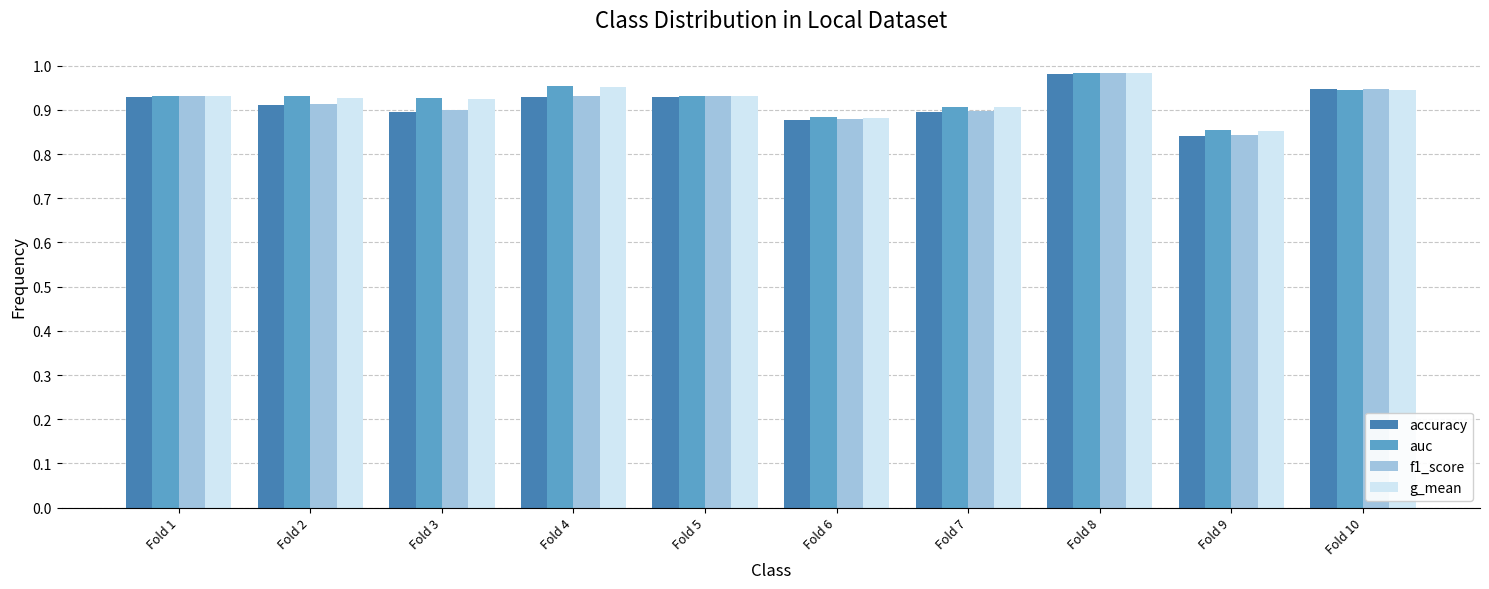

Which series changed the most between Fold 6 and Fold 10?

accuracy